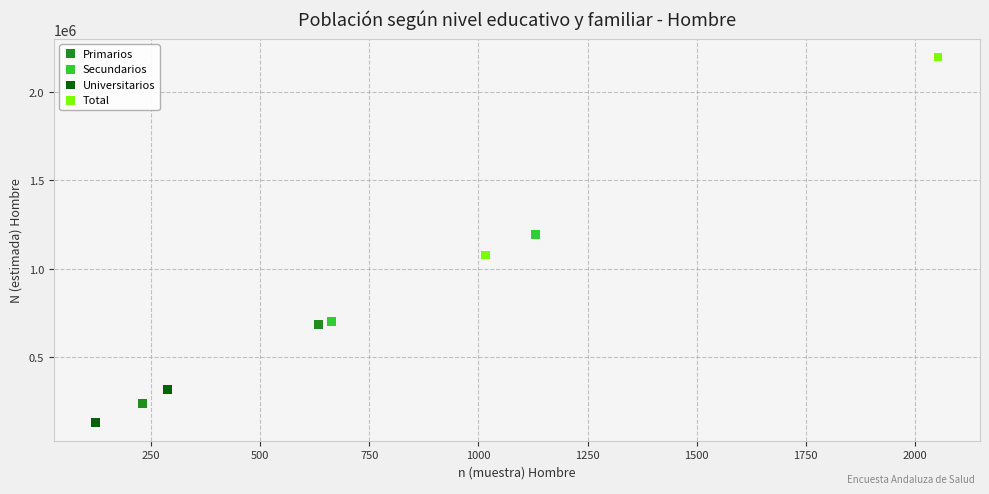

What are all the series names shown in the legend?

Primarios, Secundarios, Universitarios, Total